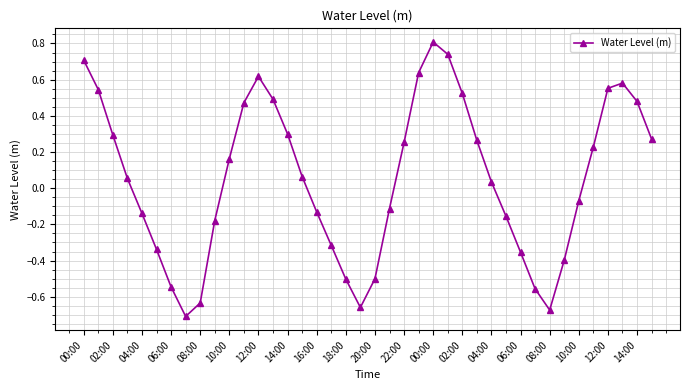

Count the number of categories in the chart.

40